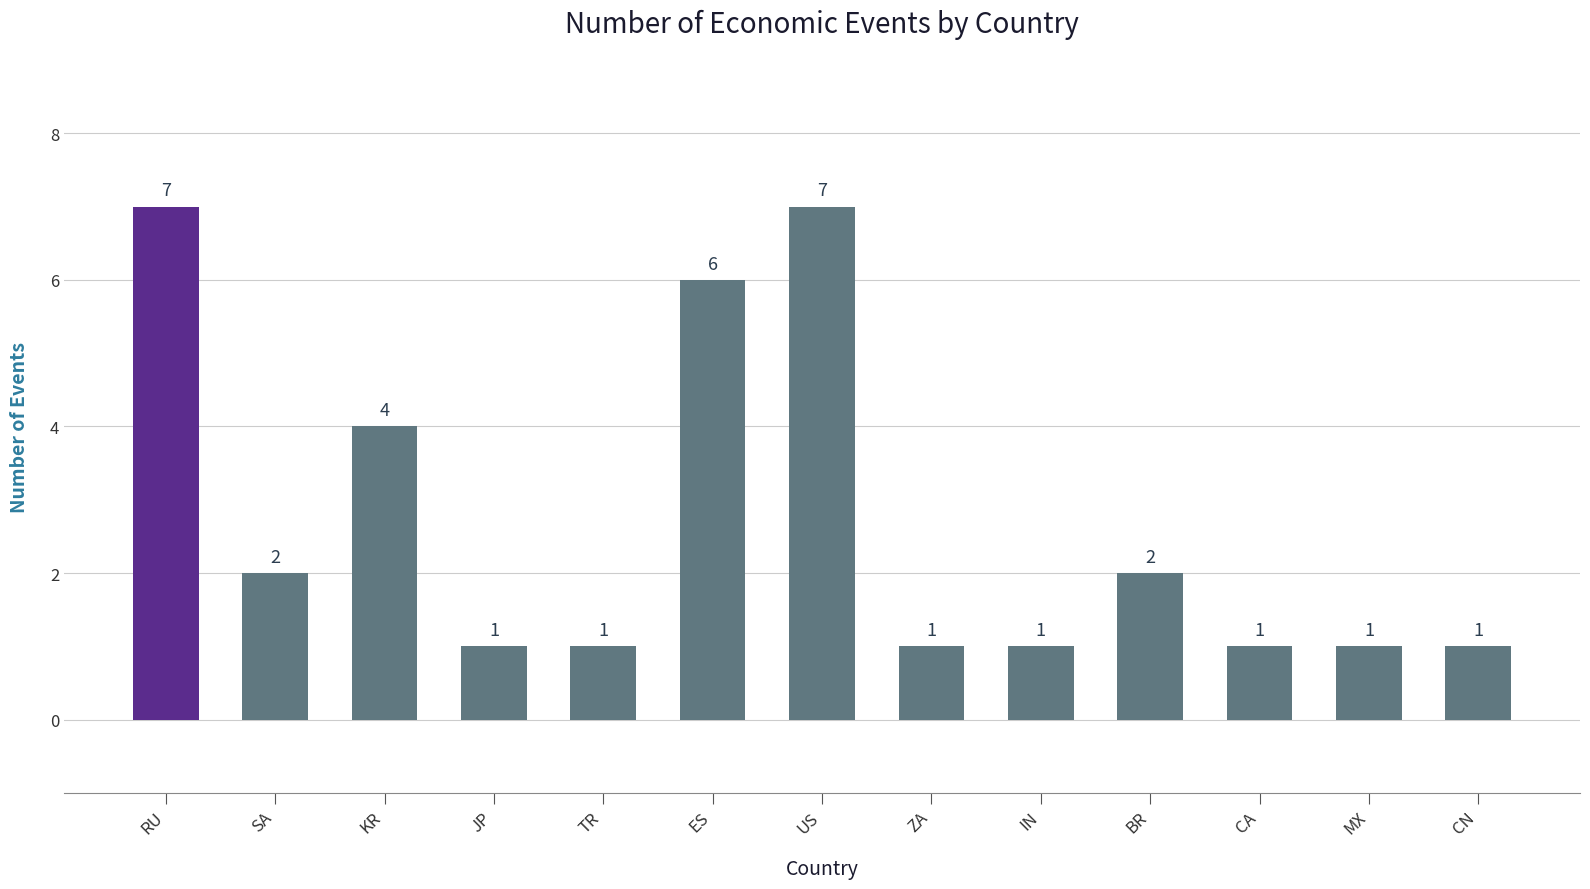

Is it true that the value at KR is 1?

False